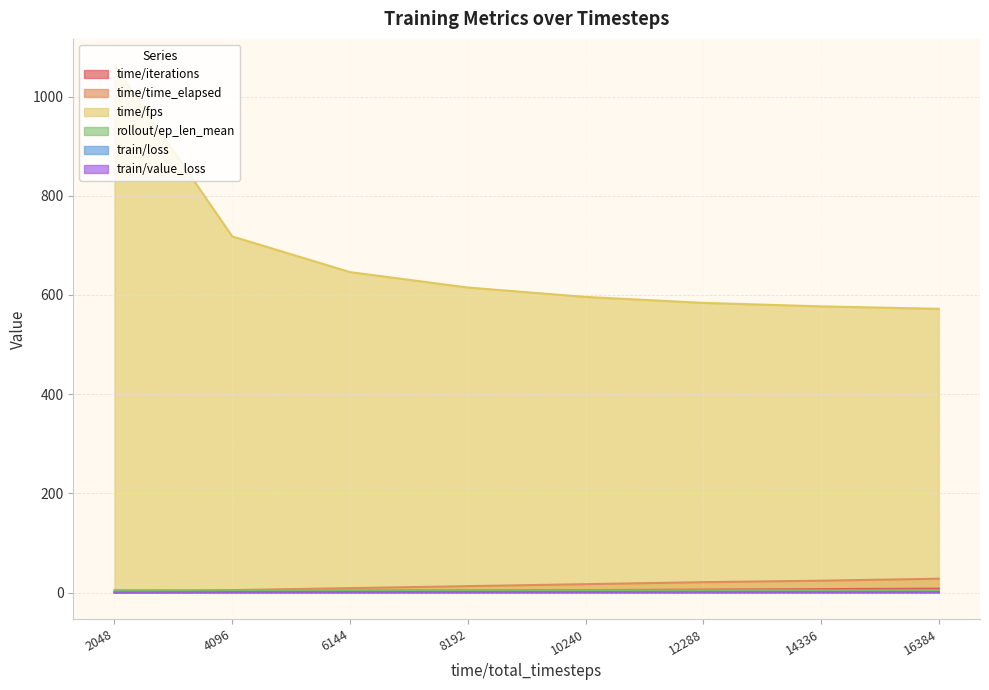

Reading left to right, extract all data points from this chart.

time/iterations: 1.0	2.0	3.0	4.0	5.0	6.0	7.0	8.0
time/time_elapsed: 1.0	5.0	9.0	13.0	17.0	21.0	24.0	28.0
time/fps: 1063.0	718.0	646.0	615.0	596.0	584.0	577.0	572.0
rollout/ep_len_mean: 4.9	4.7	4.7	4.8	4.8	4.8	4.7	4.7
train/loss: 0.0	0.3	0.3	0.3	0.4	0.3	0.4	0.4
train/value_loss: 0.0	0.6	0.6	0.7	0.7	0.8	0.7	0.7